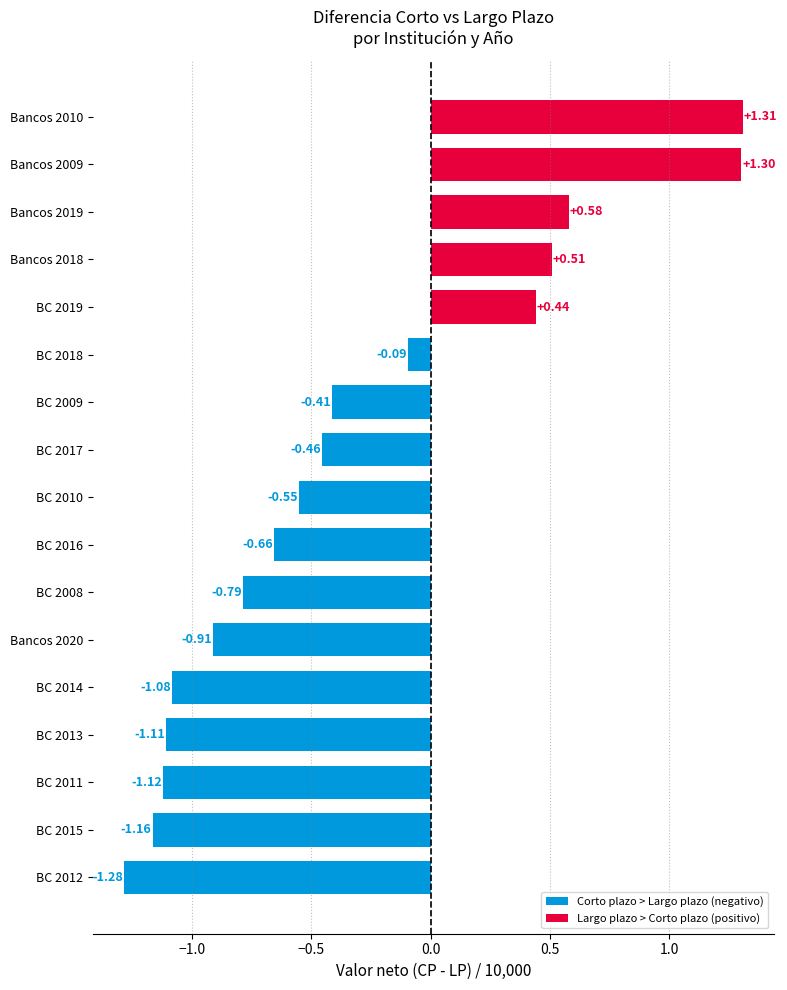

List the labels in order of value, smallest first.

BC 2012, BC 2015, BC 2011, BC 2013, BC 2014, Bancos 2020, BC 2008, BC 2016, BC 2010, BC 2017, BC 2009, BC 2018, BC 2019, Bancos 2018, Bancos 2019, Bancos 2009, Bancos 2010